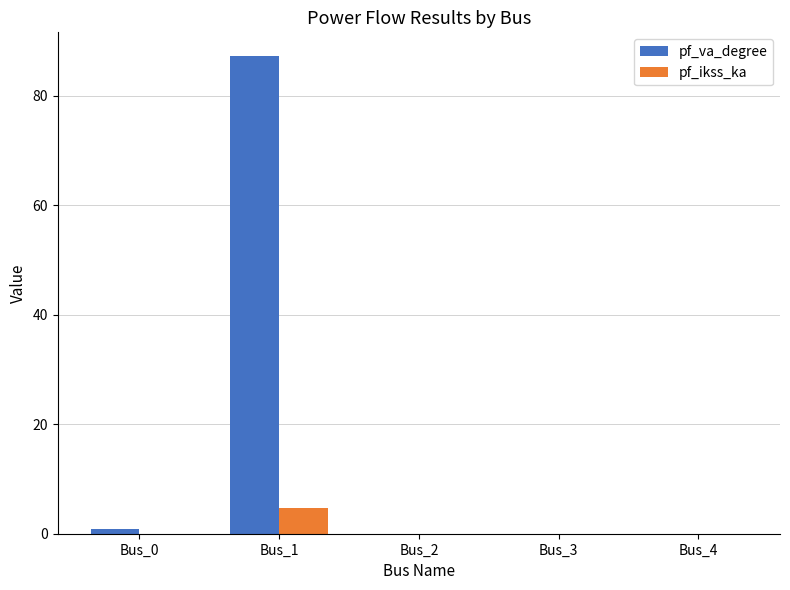

Is it true that pf_va_degree equals 0.0 at Bus_4?

True